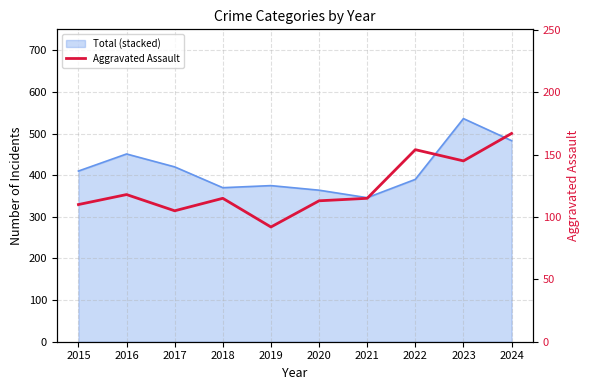

What is the change in value from 2021 to 2022?

+39